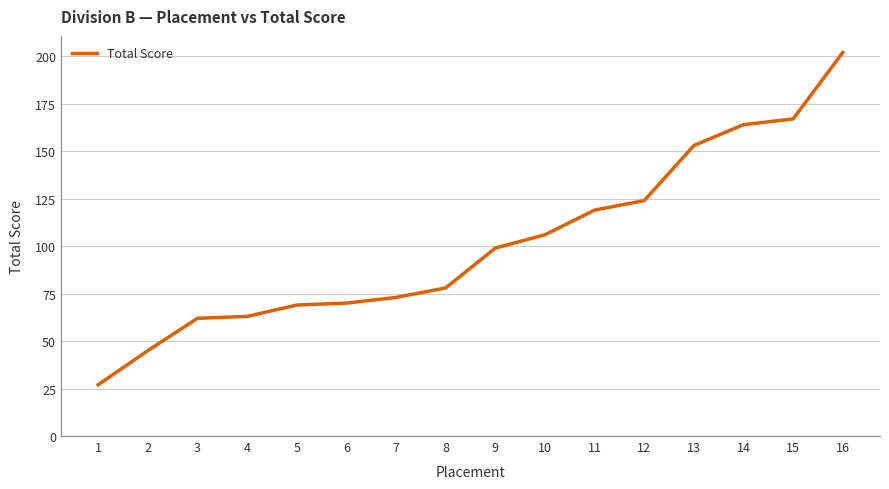

True or false: the data shows 135 at 8.

False